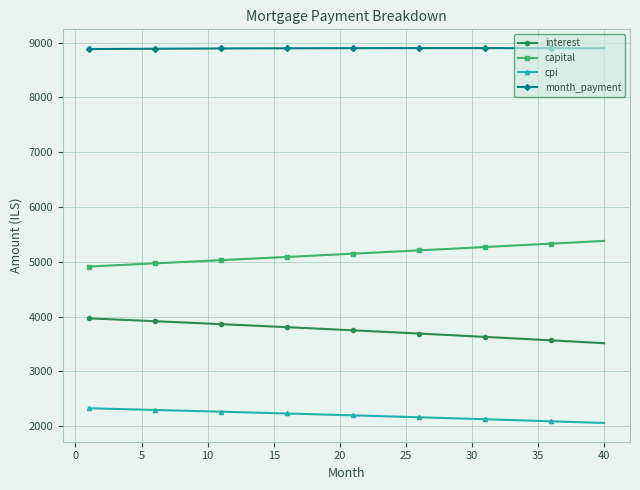

What is the smallest value displayed?

2059.1